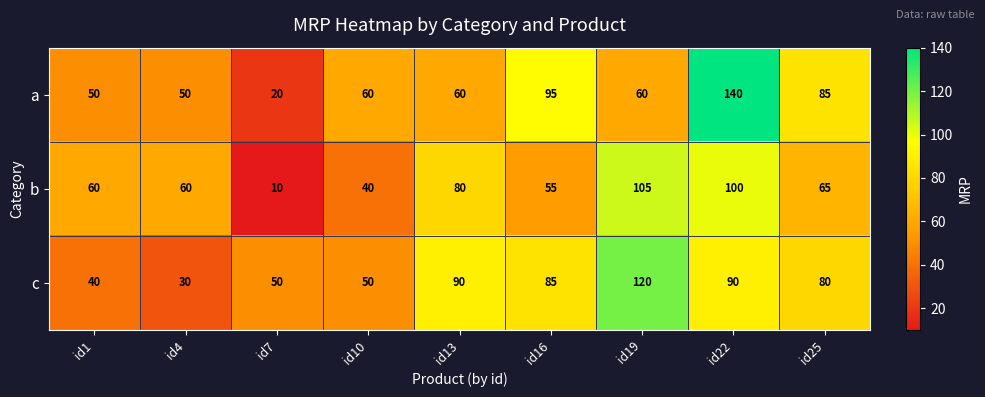

The value of c at id25 is 47. True or false?

False